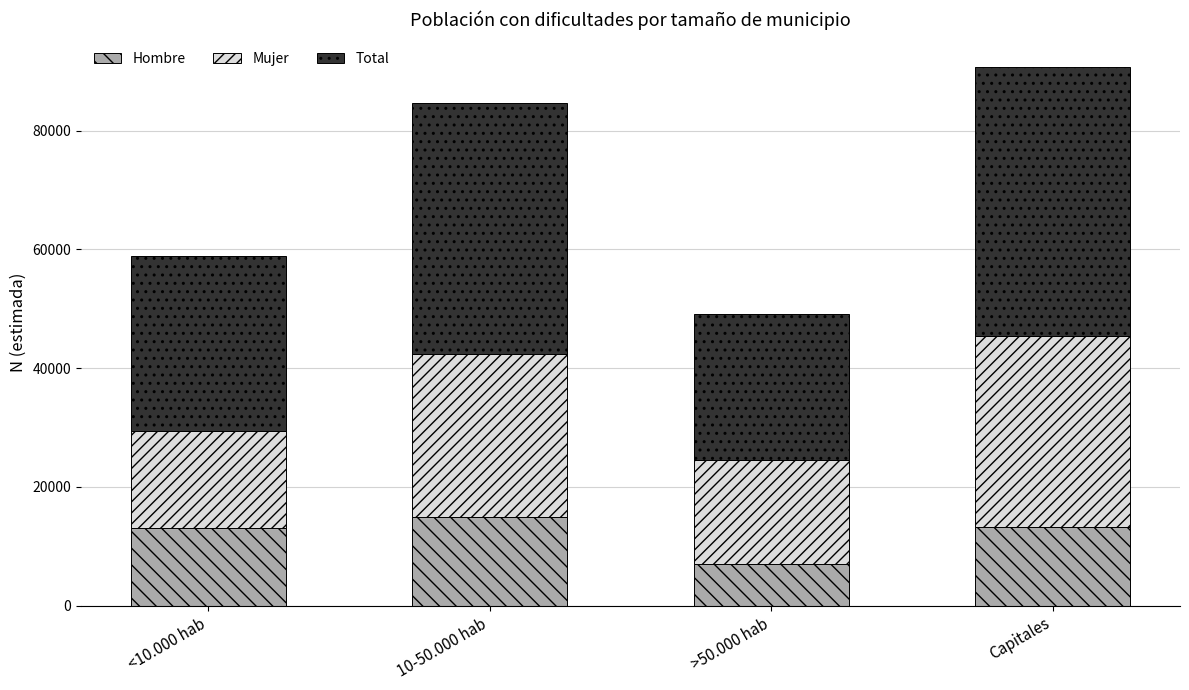

At which category is the sum across all series the highest?

Capitales